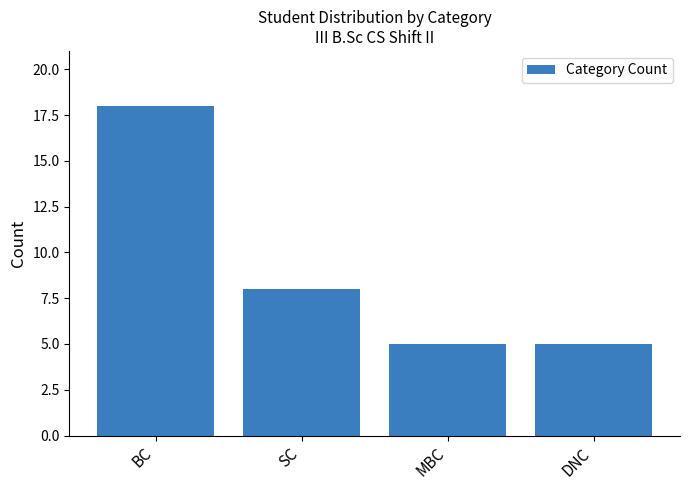

What is the change in value from BC to DNC?

-13